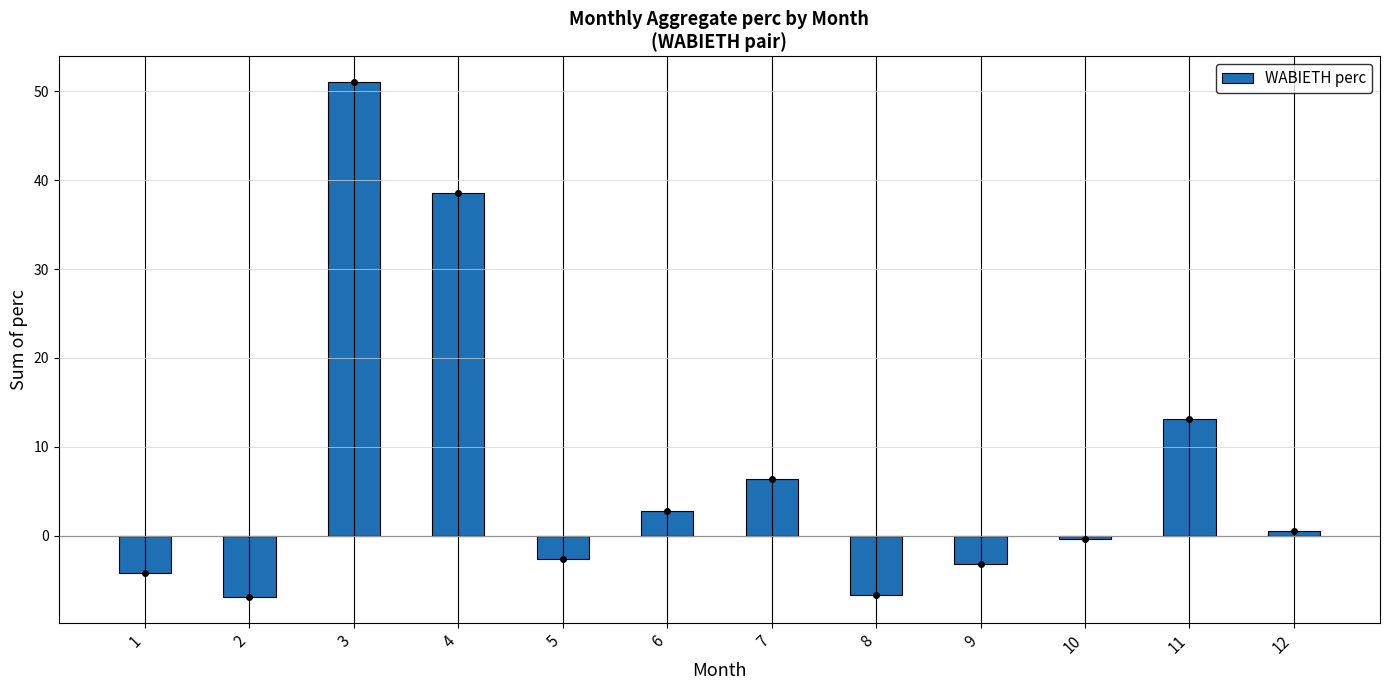

What is the value of the 5th bar from the left?

-2.7